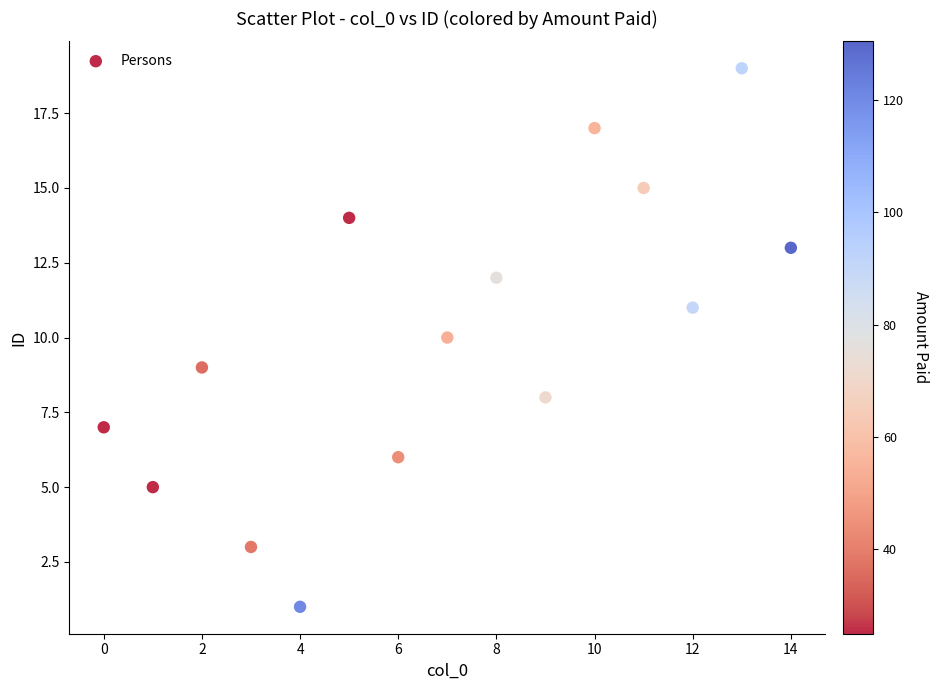

How many data points are displayed?

15